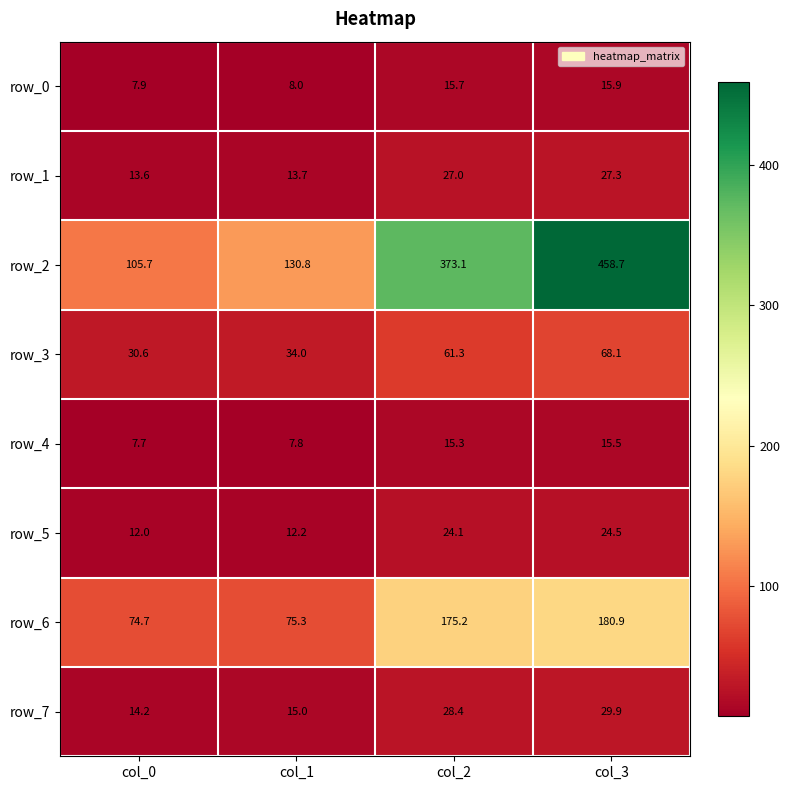

At which category is the sum across all series the highest?

col_3